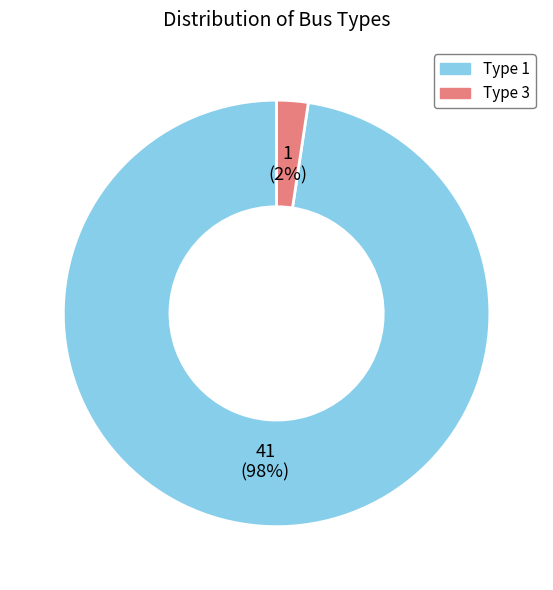

What is the majority slice?

Type 1